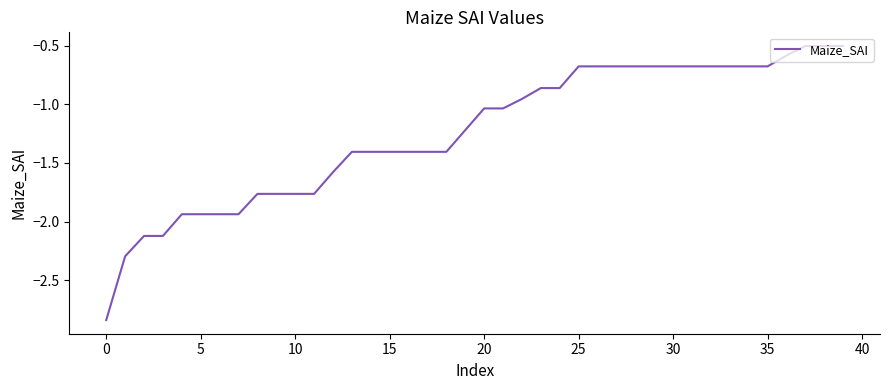

What is the sum of all values?

-49.7